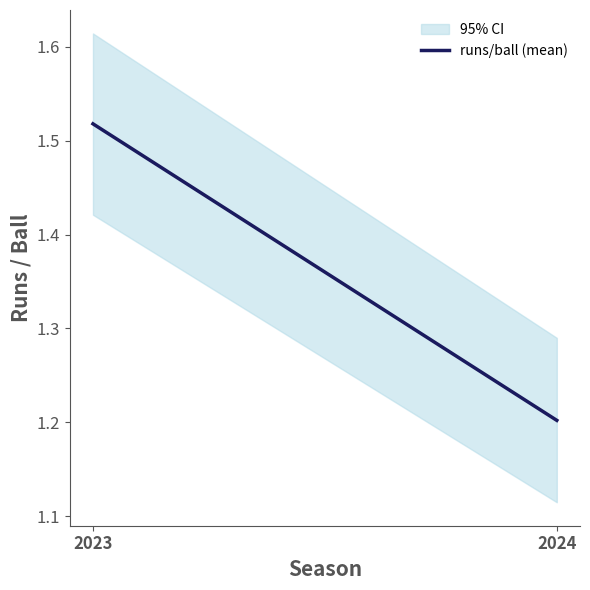

Between 2024 and 2023, which is larger?

2023